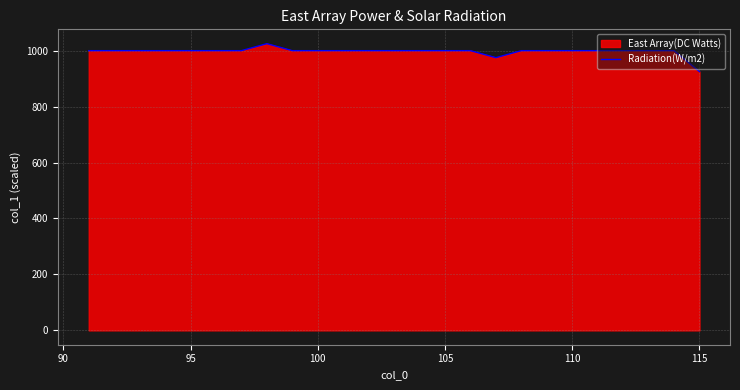

True or false: the data shows 1495 at 105.

False